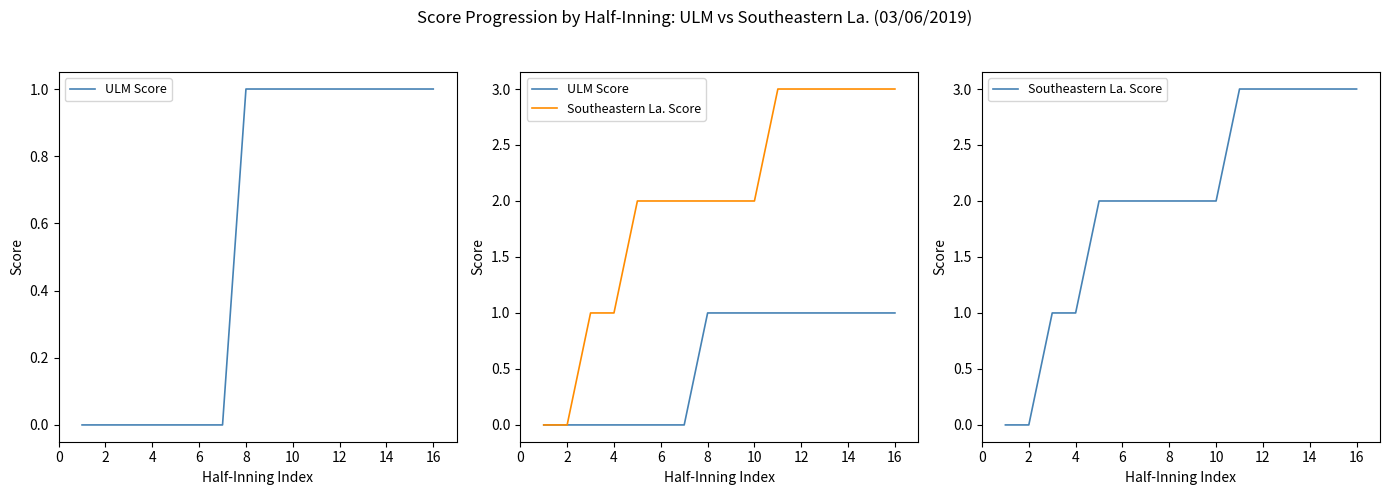

Rank the series at 10 from highest to lowest value.

Southeastern La. Score, ULM Score